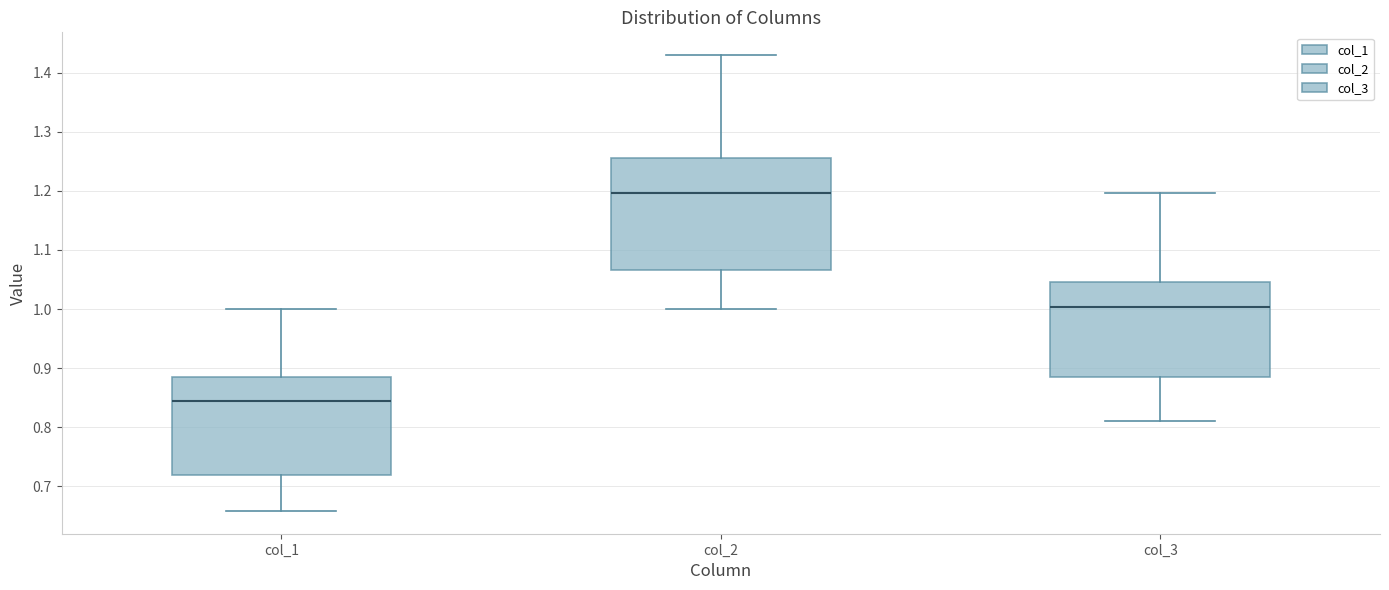

Reading left to right, transcribe this box plot: for each box, give where its median line is, the range the box spans, and where its two whiskers end, as read against the y-axis. The values are not printed on the chart, so give them approximately, as read against the axis.

col_1: median 0.84, box 0.72 to 0.88, whiskers 0.66 to 1.00
col_2: median 1.20, box 1.07 to 1.26, whiskers 1.00 to 1.43
col_3: median 1.00, box 0.88 to 1.05, whiskers 0.81 to 1.20